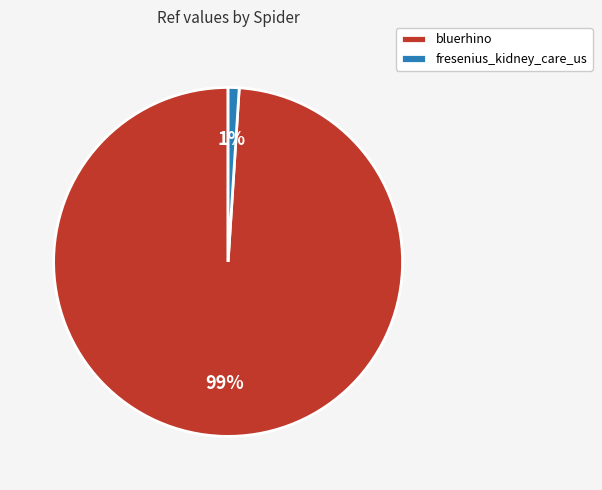

The bluerhino slice represents 99% of the pie. True or false?

True